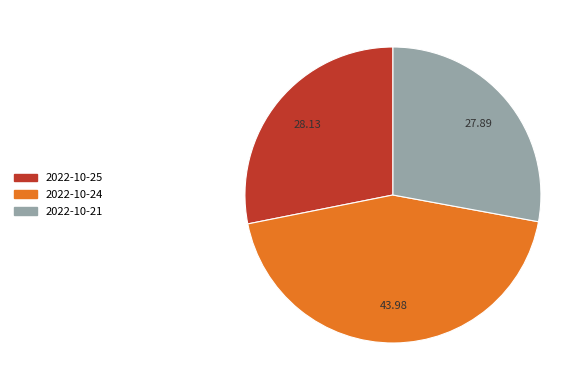

Does any single category account for the majority?

No